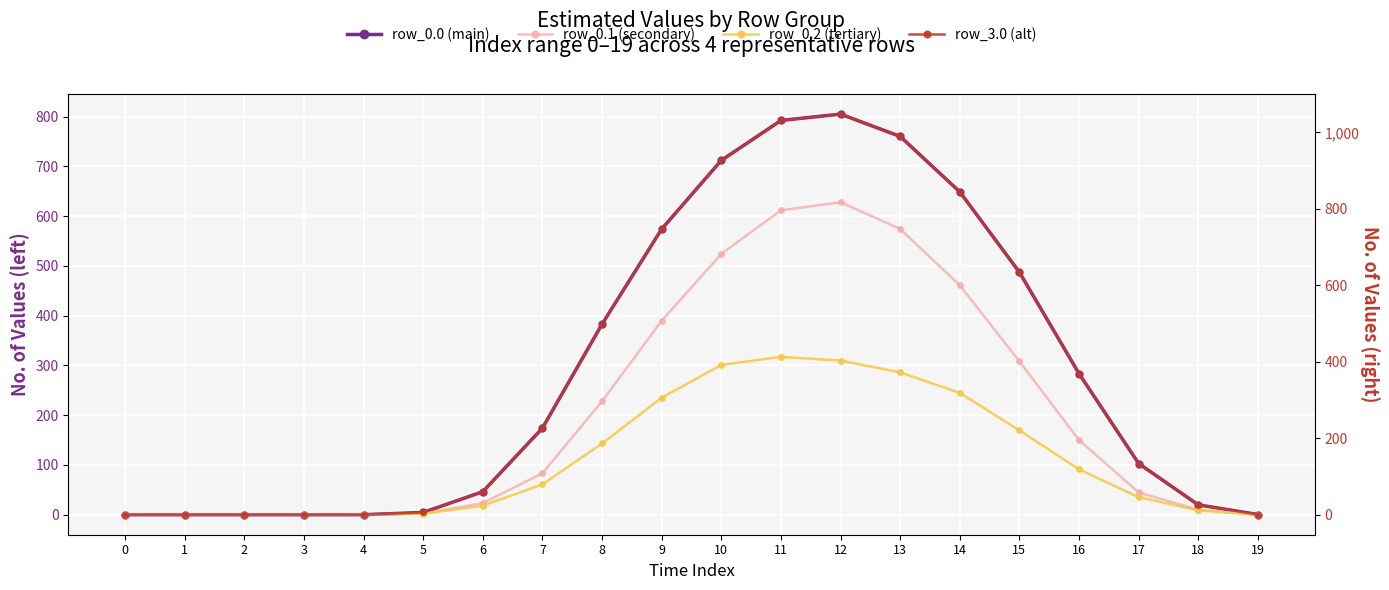

What is the sum of the row_0.2 (tertiary) values at 13 and 5?

288.0